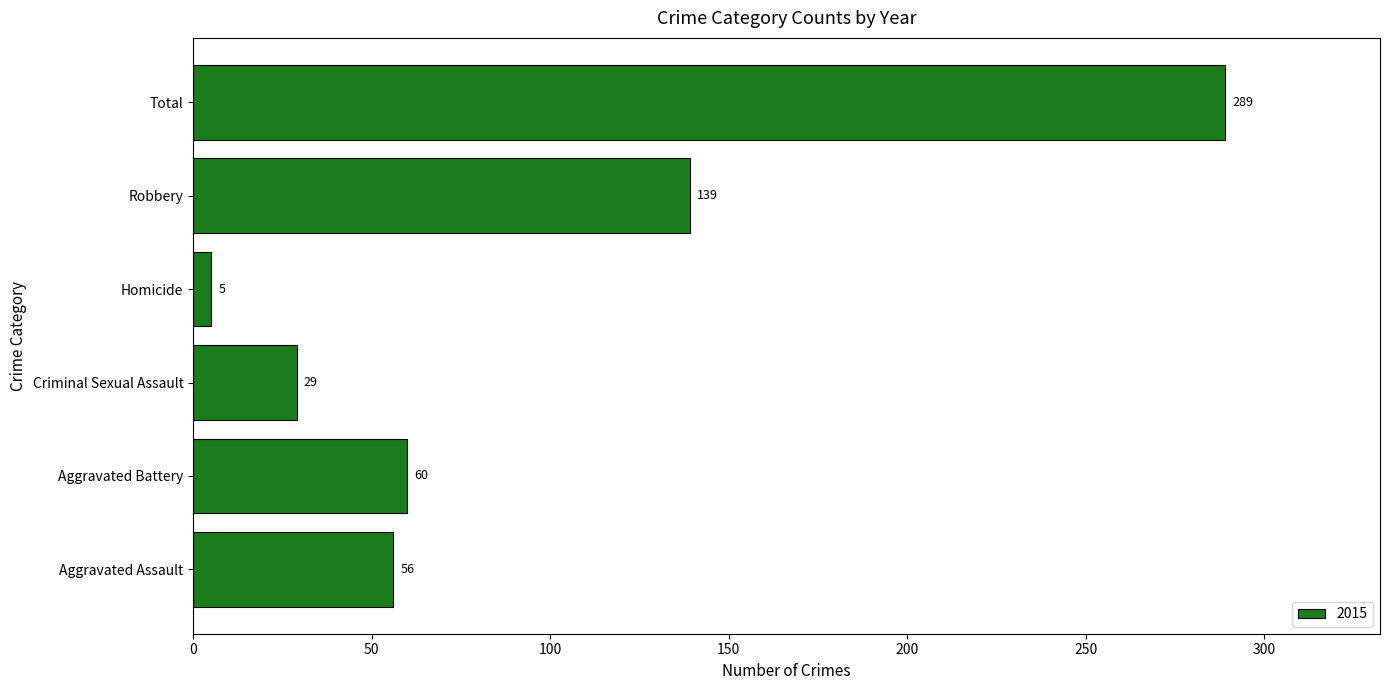

True or false: the data shows 44 at Criminal Sexual Assault.

False